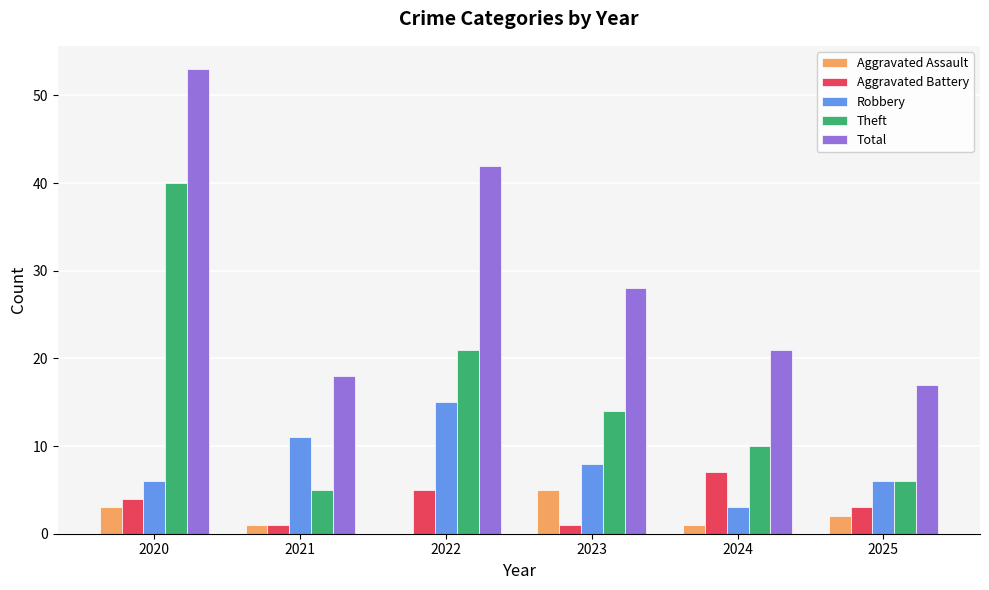

Does the chart contain stacked bars?

No